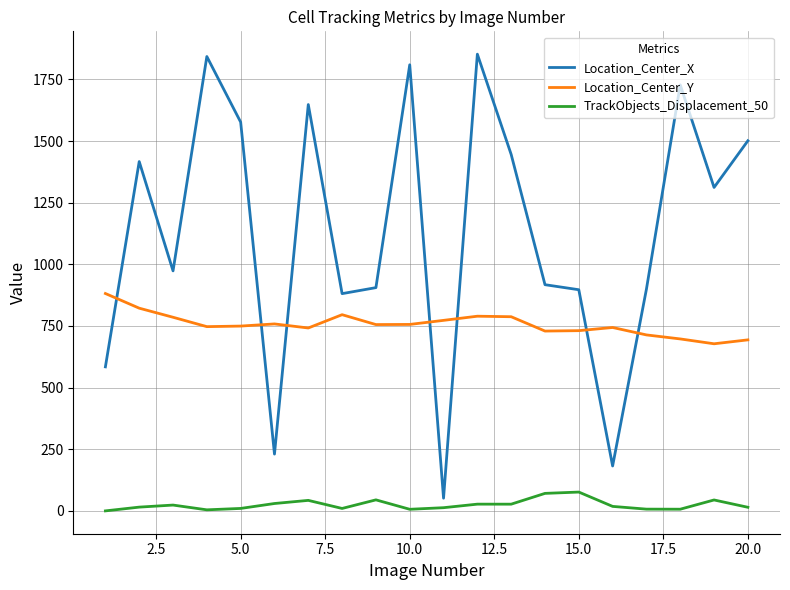

Rank the series by their maximum value, from highest to lowest.

Location_Center_X, Location_Center_Y, TrackObjects_Displacement_50